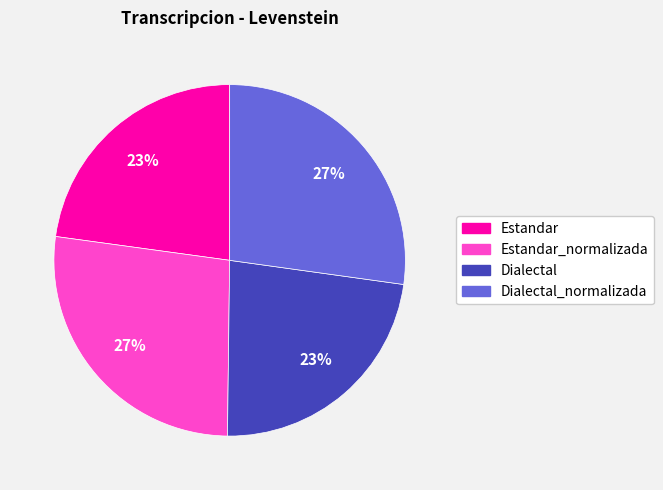

To the nearest percent, what is the difference between the largest and smallest slice percentages?

4%